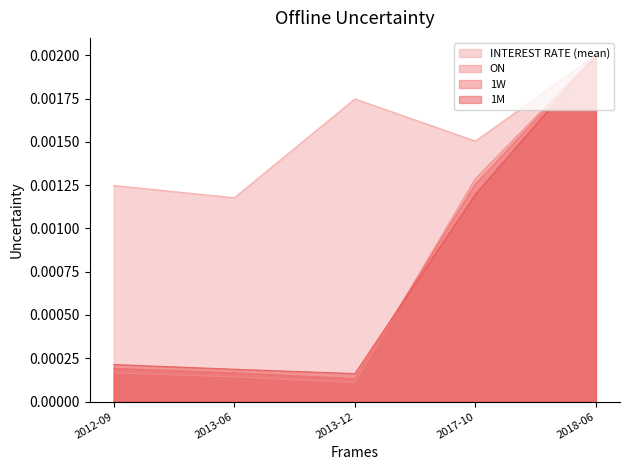

How many distinct data groups are displayed?

4